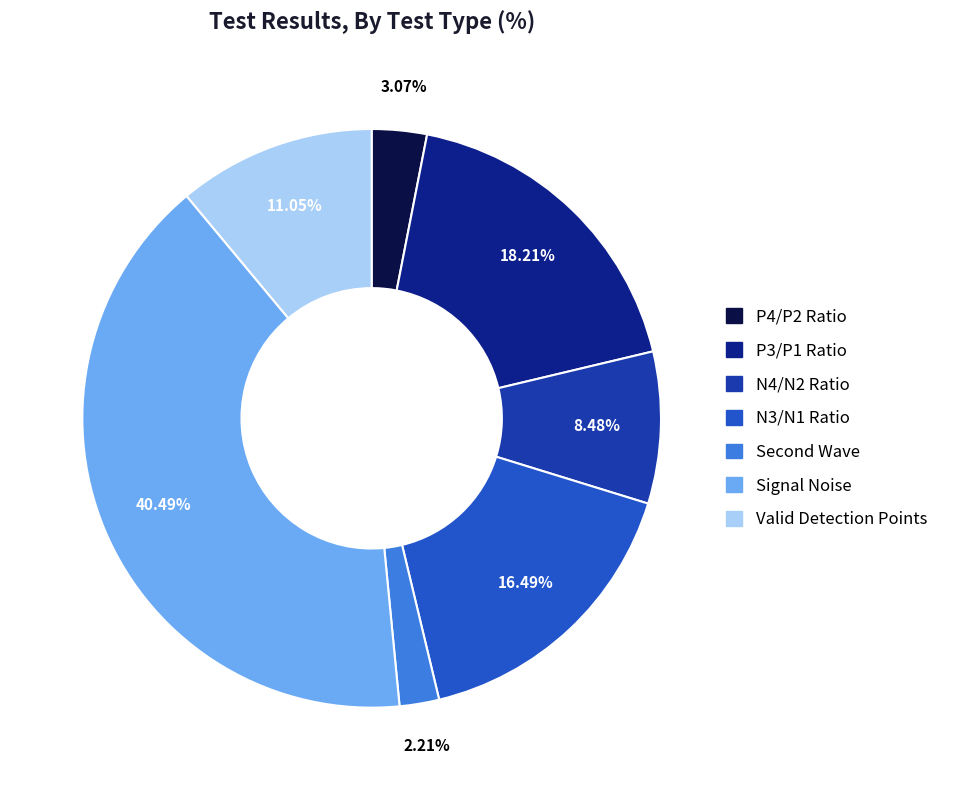

What is the smallest slice in the pie chart?

Second Wave